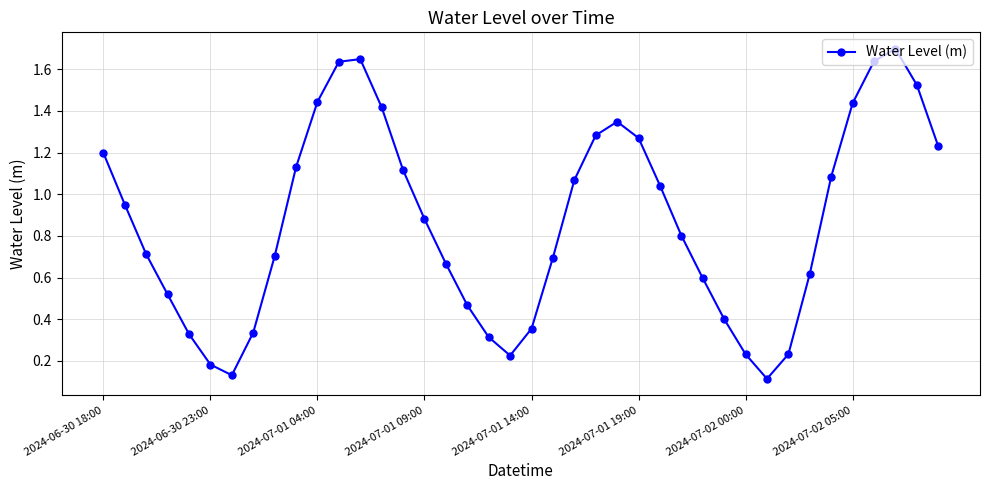

How many interior local peaks (higher than both neighbors) does the data have?

3